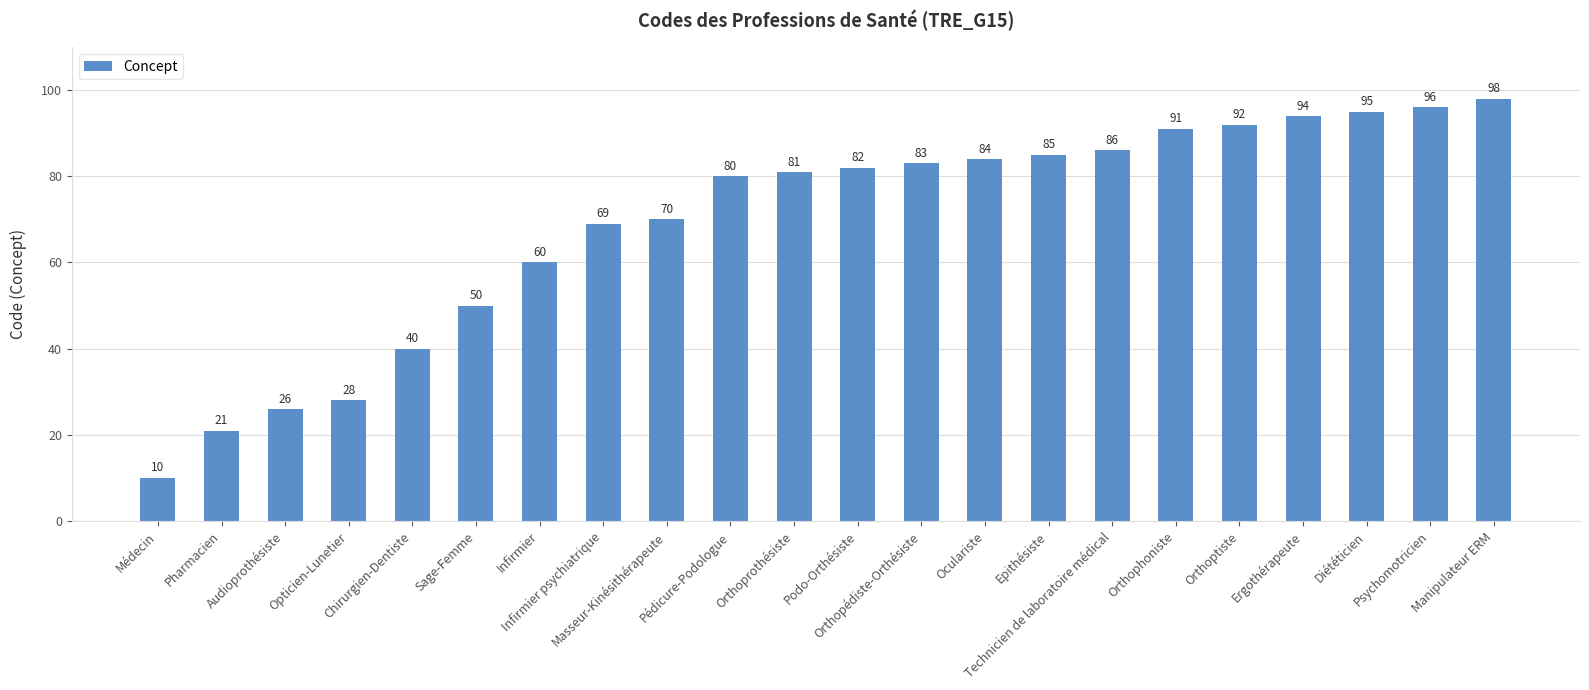

What is the label of the 14th bar from the right?

Masseur-Kinésithérapeute